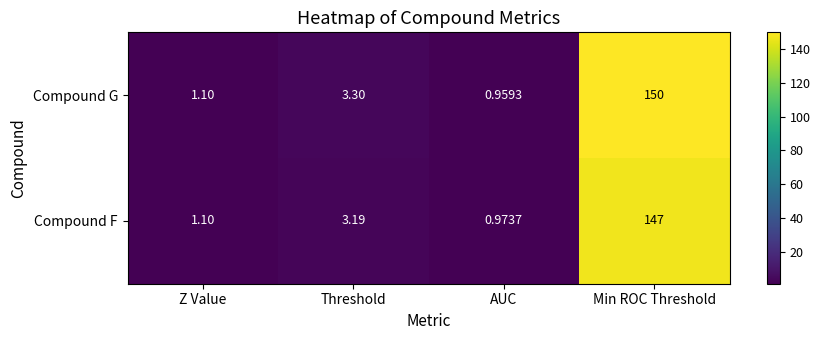

At which label is Compound F closest to 73?

Threshold